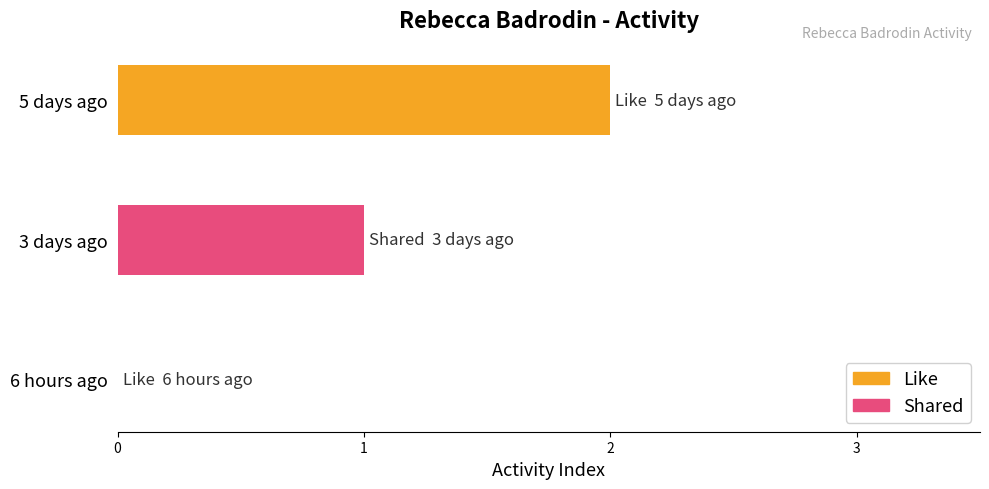

What is the sum of the values at 5 days ago and 3 days ago?

3